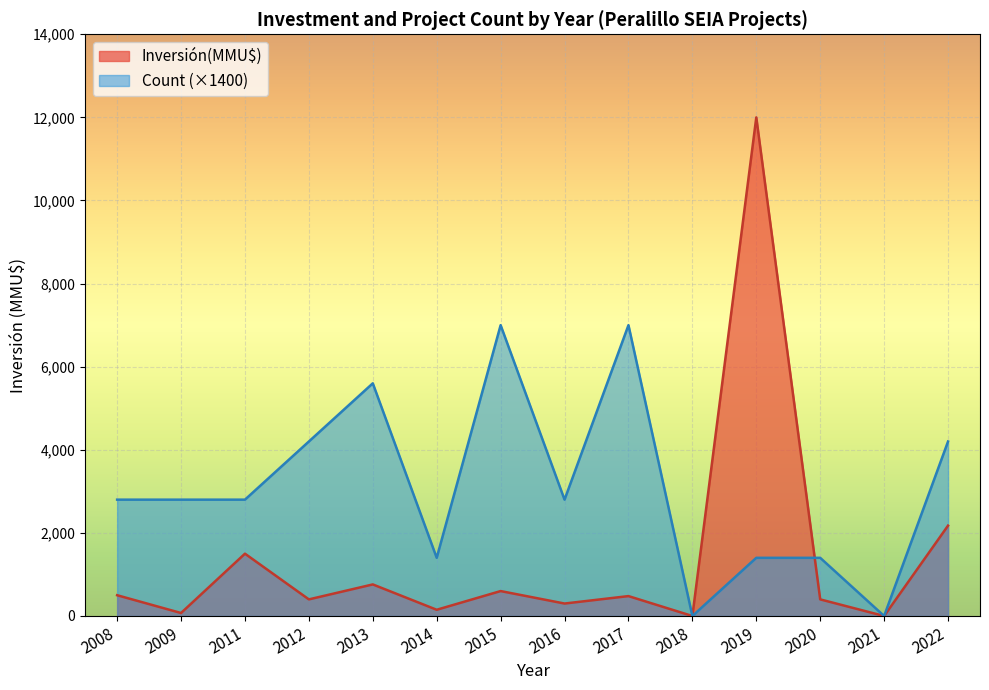

True or false: Count has a value of 1 at 2011.

False